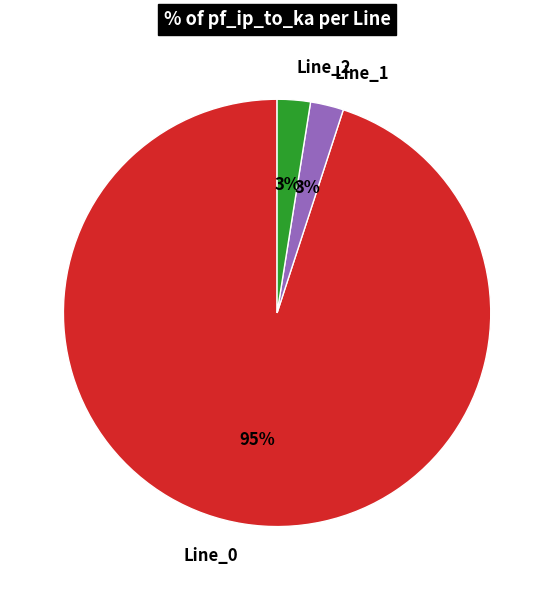

Count the number of slices in the pie.

3